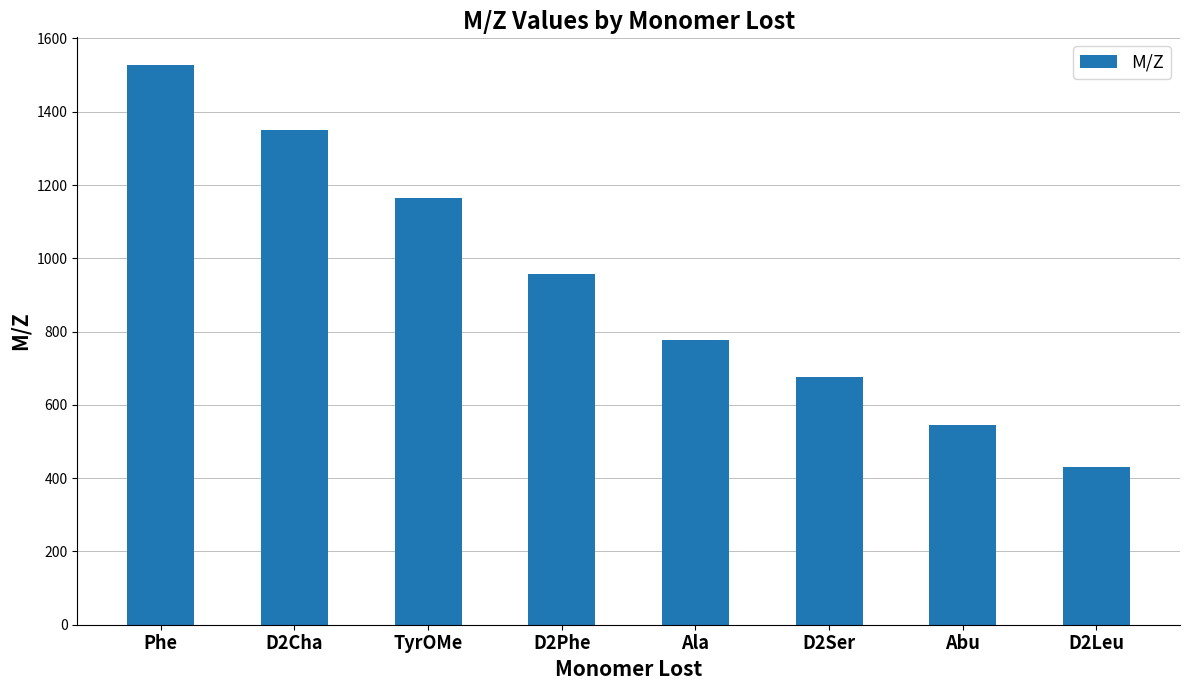

What is the smallest value displayed?

429.2